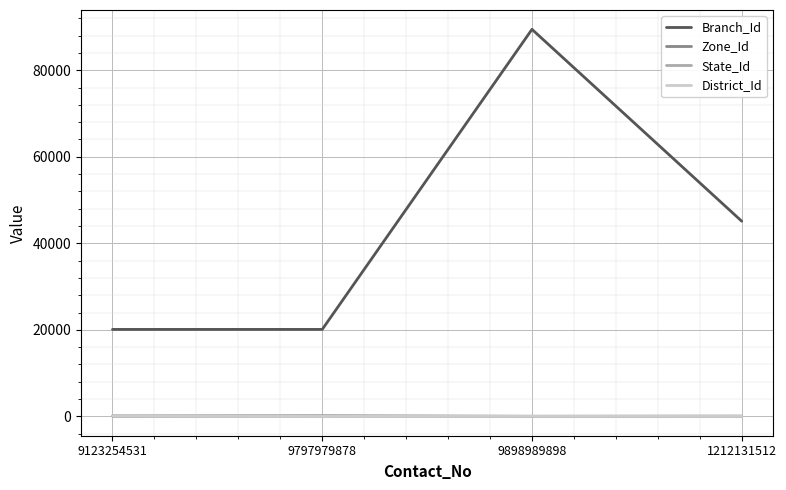

What value does the Branch_Id series have at 9797979878?

20101